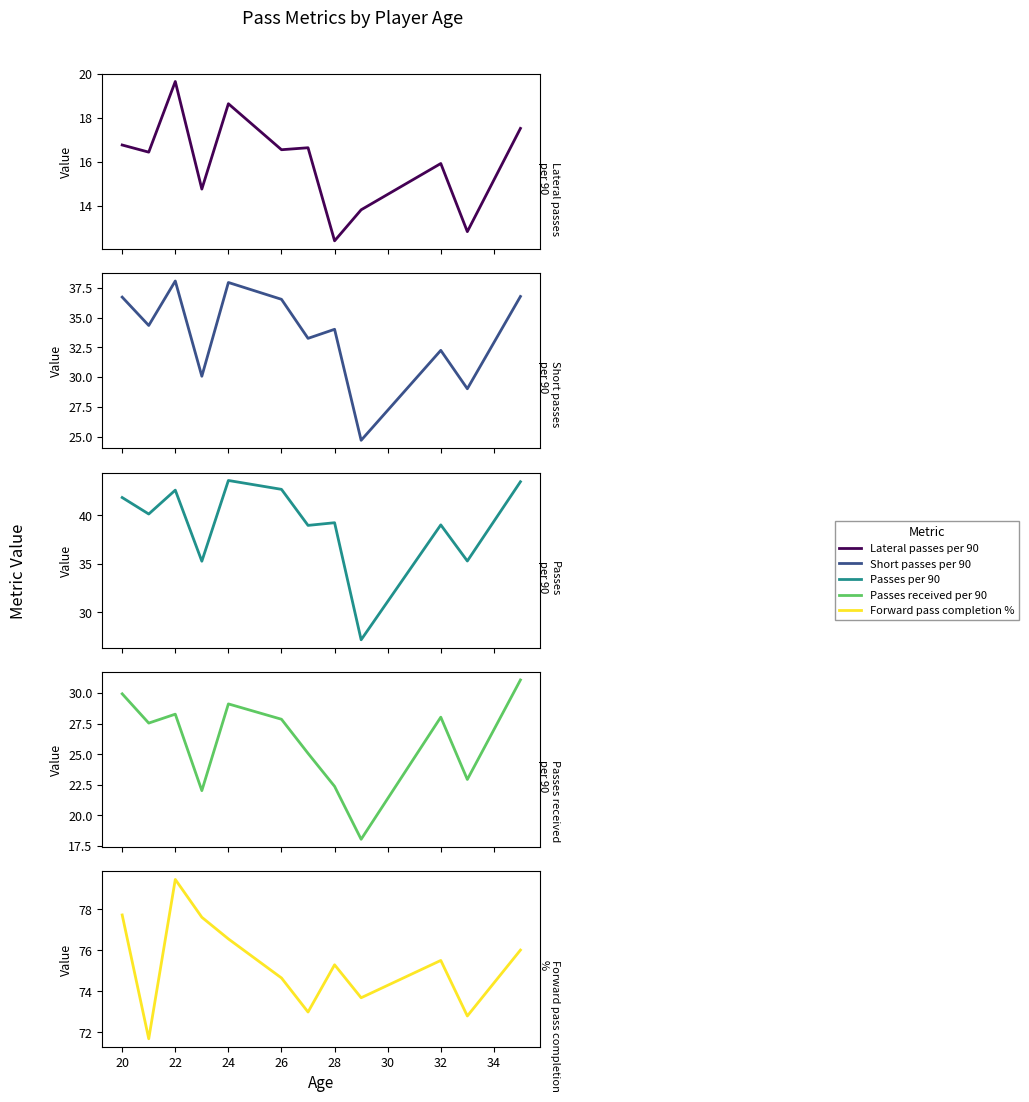

At which category is the sum across all series the highest?

22